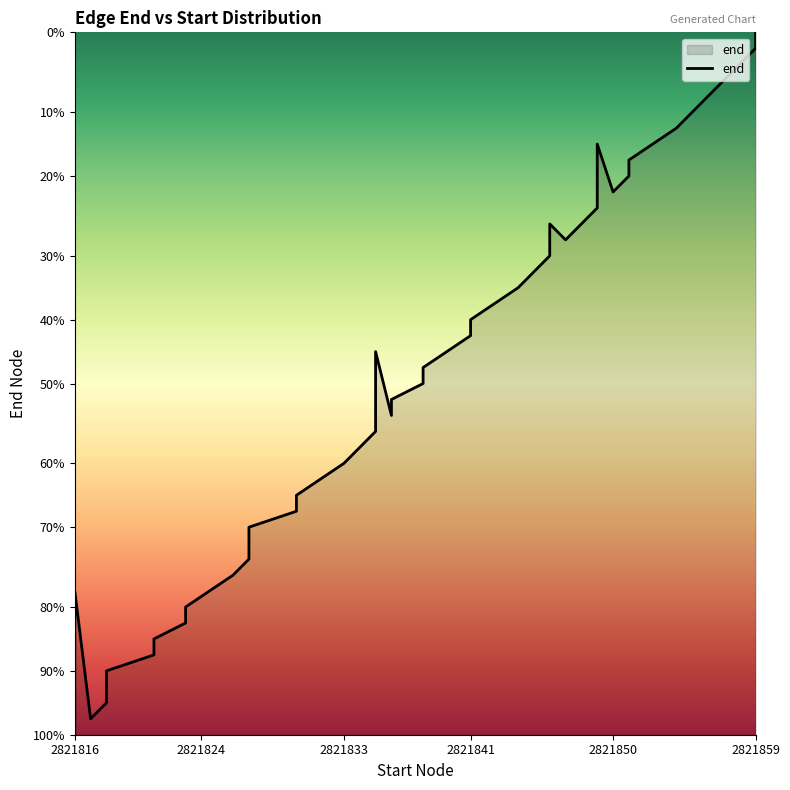

How many points are lower than both their immediate neighbors (excluding endpoints)?

4